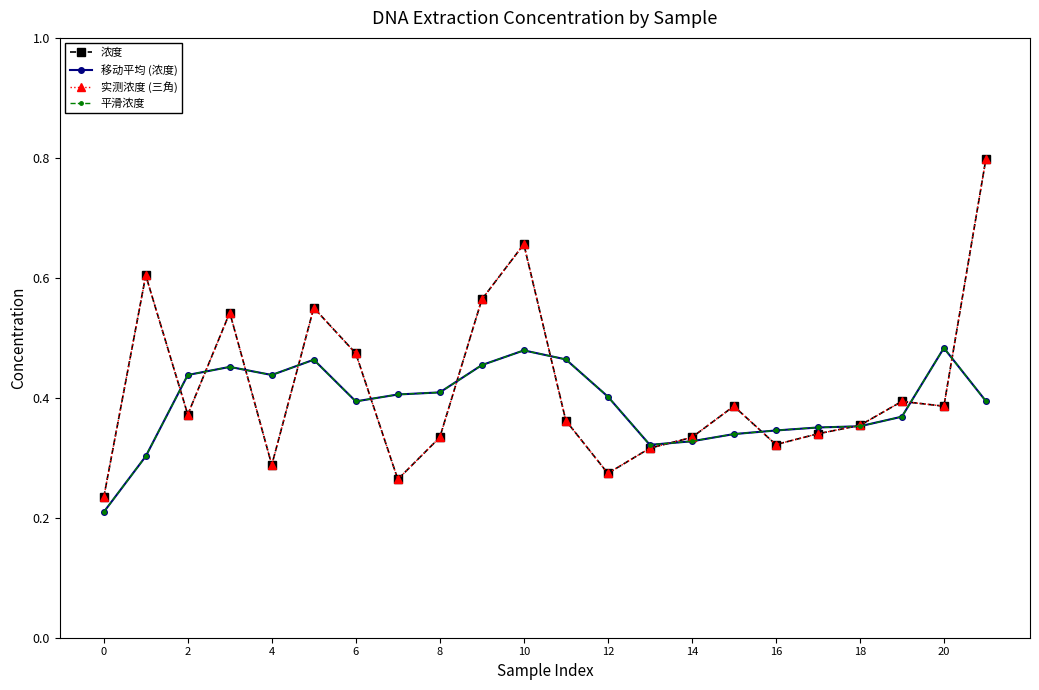

Reading left to right, extract all data points from this chart.

浓度: 0.2	0.6	0.4	0.5	0.3	0.6	0.5	0.3	0.3	0.6	0.7	0.4	0.3	0.3	0.3	0.4	0.3	0.3	0.4	0.4	0.4	0.8
移动平均 (浓度): 0.2	0.3	0.4	0.5	0.4	0.5	0.4	0.4	0.4	0.5	0.5	0.5	0.4	0.3	0.3	0.3	0.3	0.4	0.4	0.4	0.5	0.4
实测浓度 (三角): 0.2	0.6	0.4	0.5	0.3	0.6	0.5	0.3	0.3	0.6	0.7	0.4	0.3	0.3	0.3	0.4	0.3	0.3	0.4	0.4	0.4	0.8
平滑浓度: 0.2	0.3	0.4	0.5	0.4	0.5	0.4	0.4	0.4	0.5	0.5	0.5	0.4	0.3	0.3	0.3	0.3	0.4	0.4	0.4	0.5	0.4